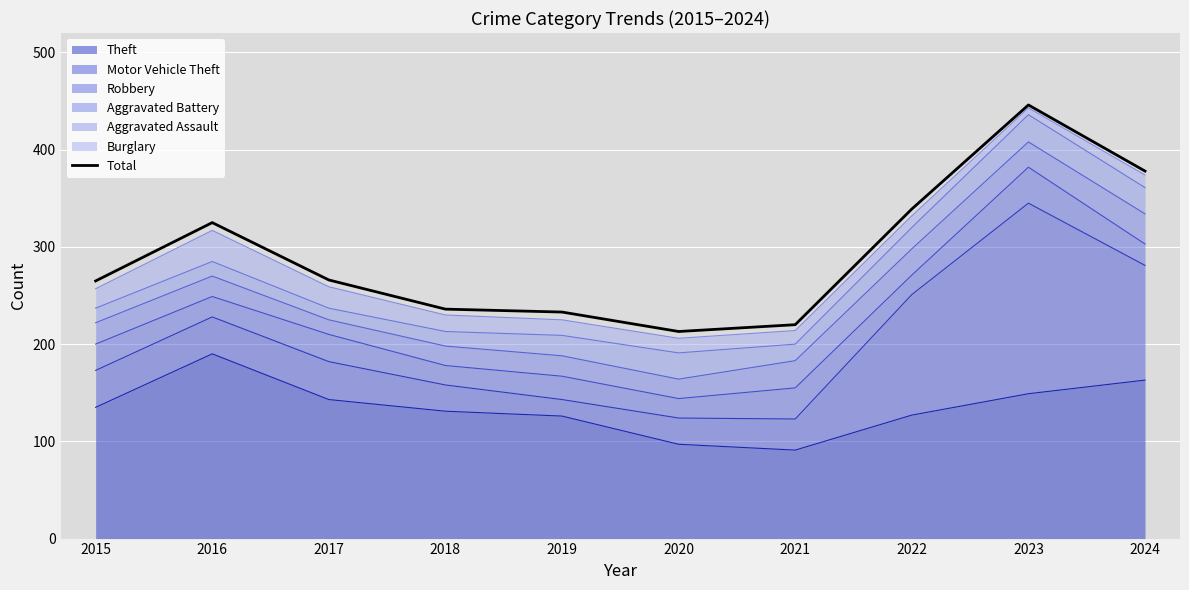

Which category has the highest value across all series?

2023